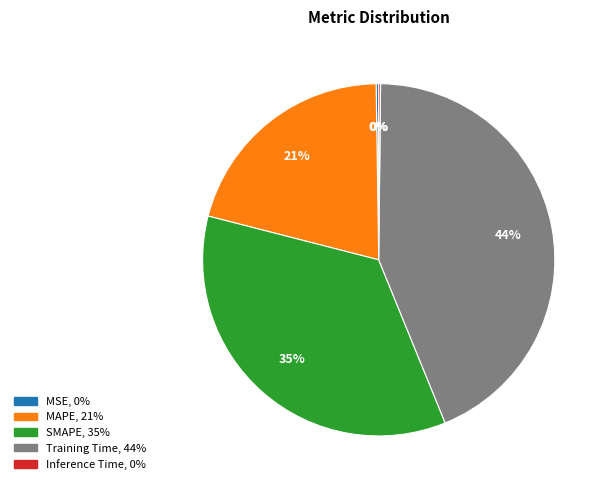

Does any single category account for the majority?

No